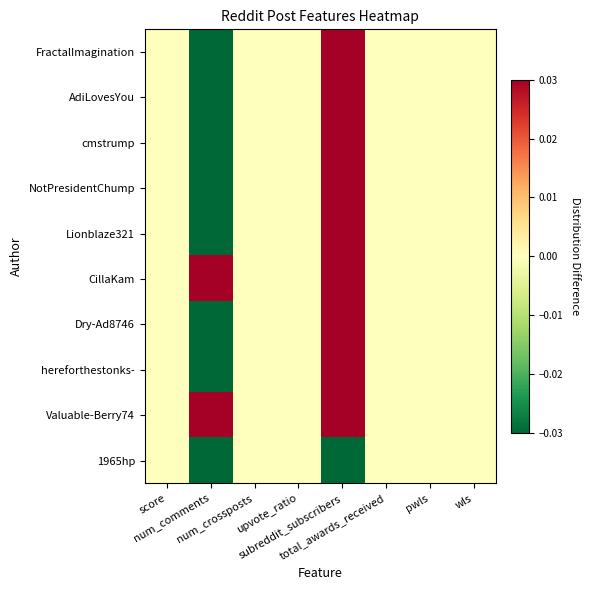

At how many categories does at least one series exceed 0?

2